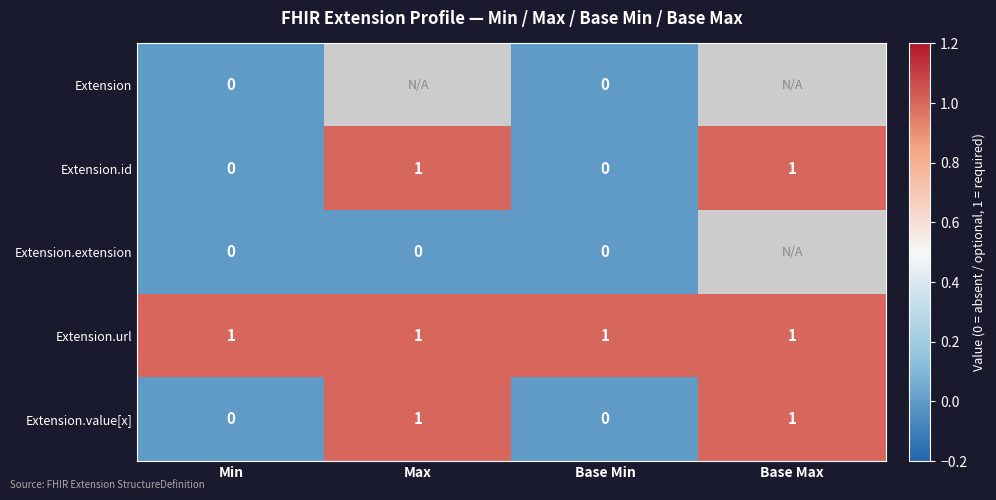

Which category has the lowest value across all series?

Min